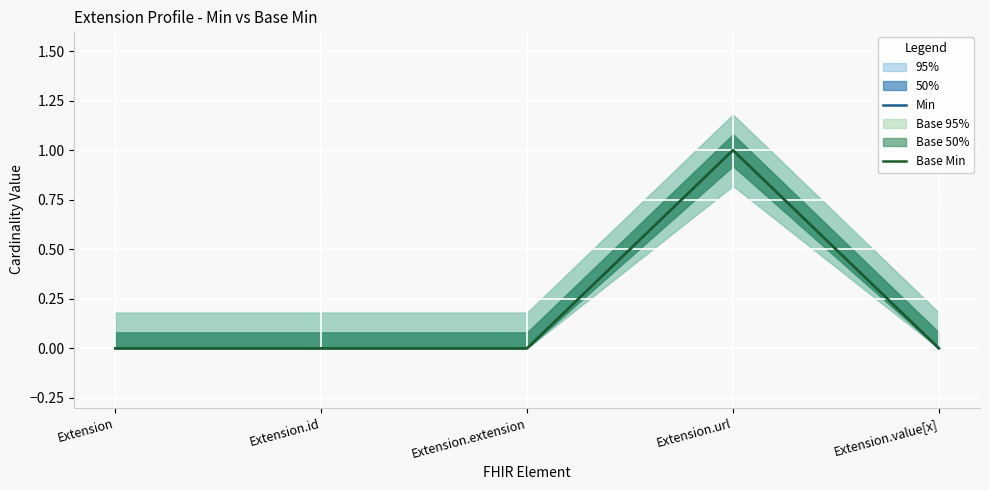

Which category has the lowest value in the Min series?

Extension